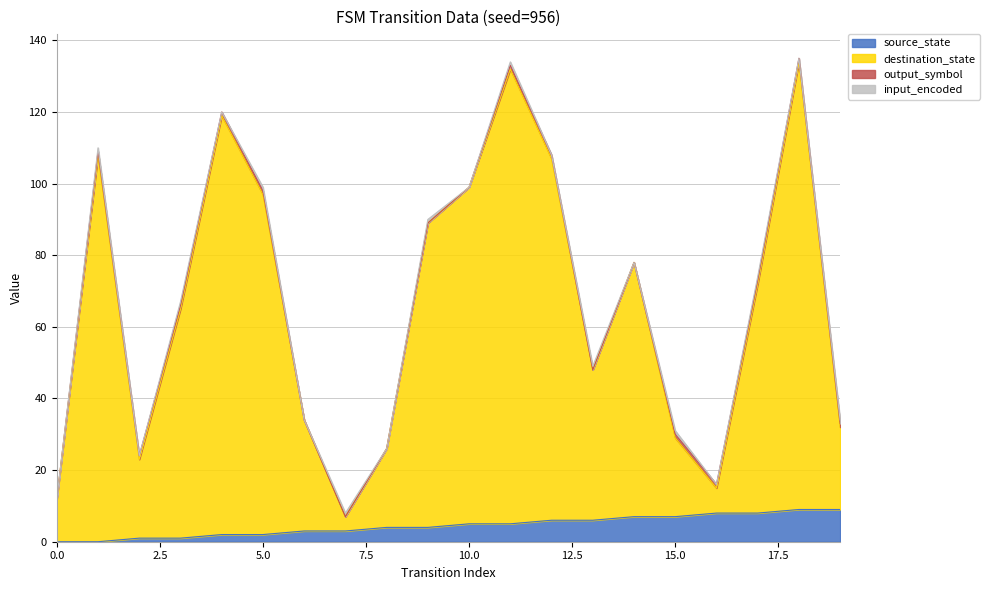

True or false: source_state and destination_state cross at least once.

False